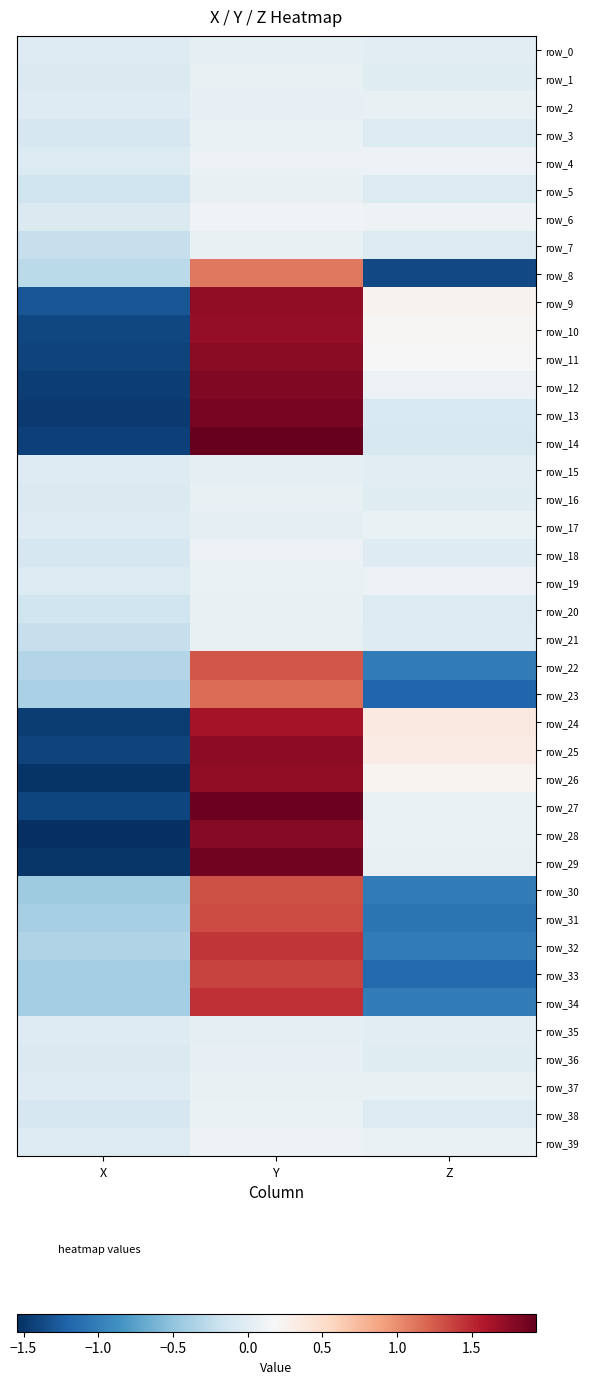

Which series has the largest range (max minus min)?

row_29